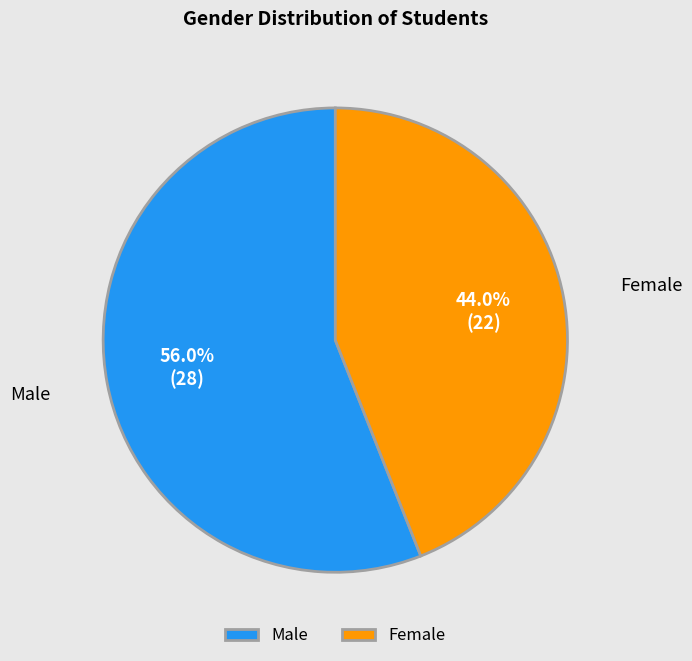

To the nearest percent, what is the combined percentage of Female and Male?

100%